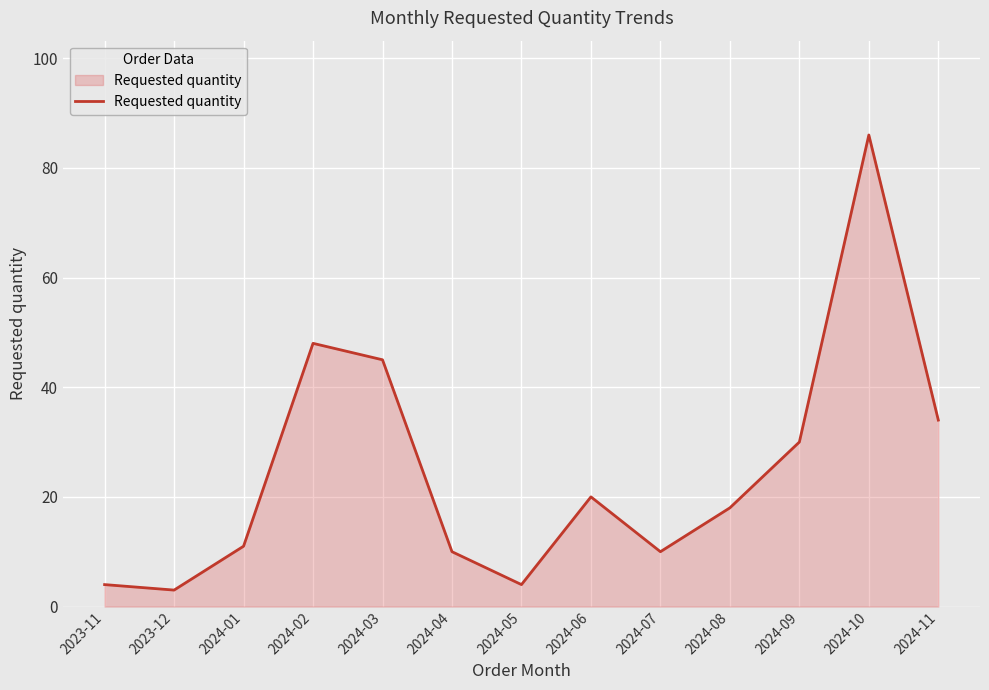

What position from the left is 2023-11?

1